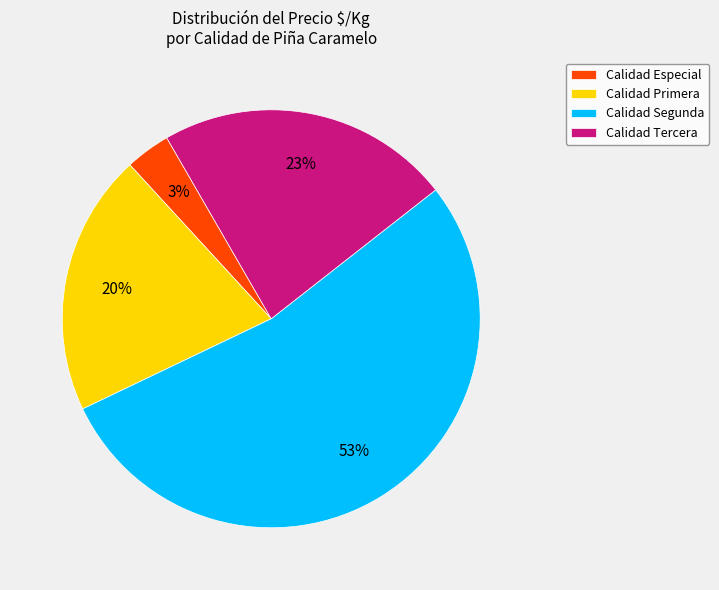

The Calidad Primera slice represents 29% of the pie. True or false?

False